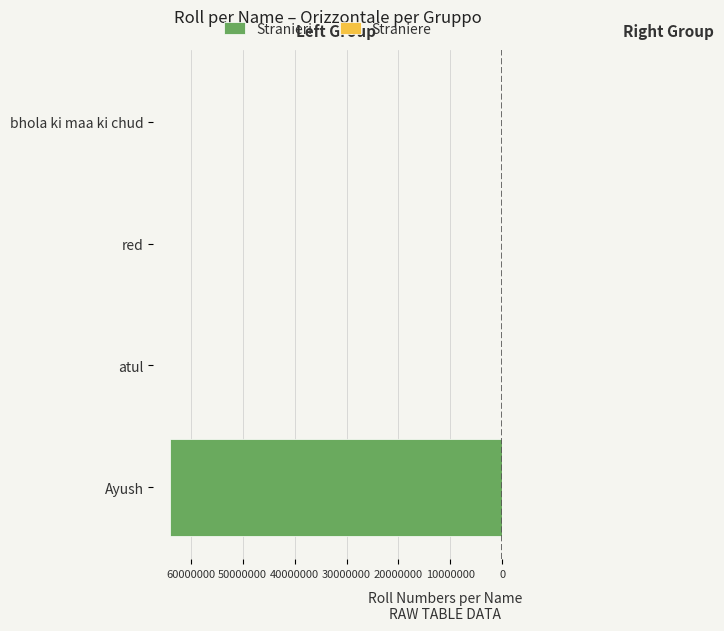

Reading left to right, what are all the values shown in this chart?

Stranieri: -63969795	0	-32	0
Straniere: 0	1	0	12